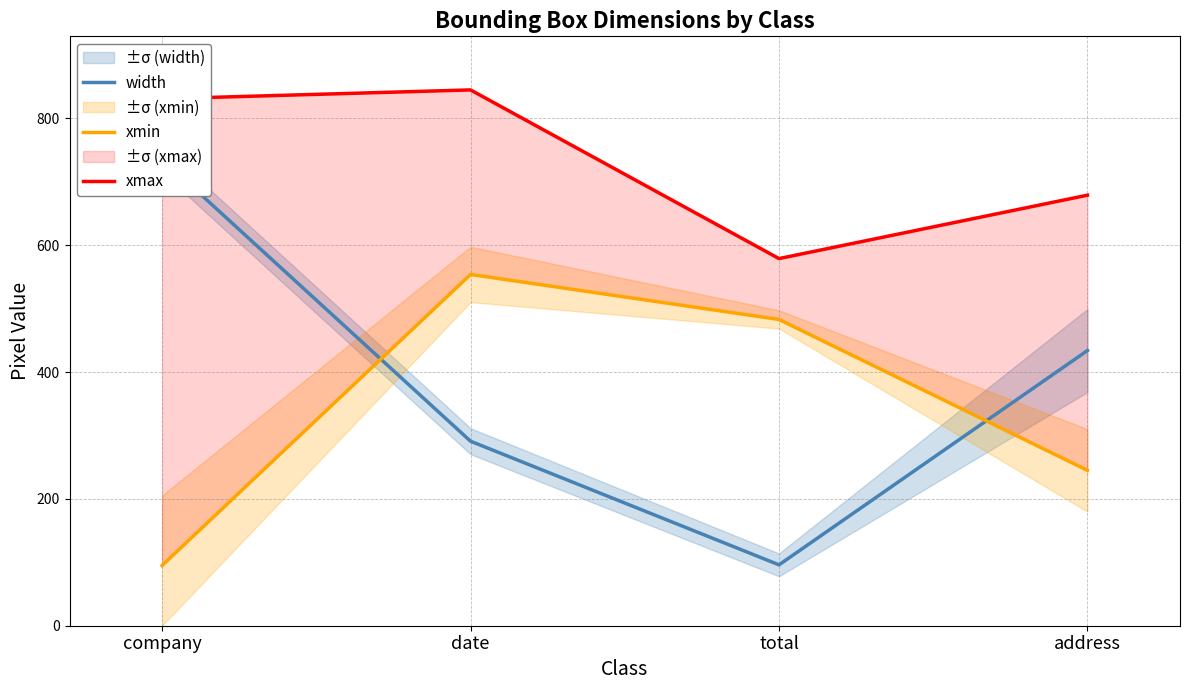

Rank the series at total from lowest to highest value.

width, xmin, xmax